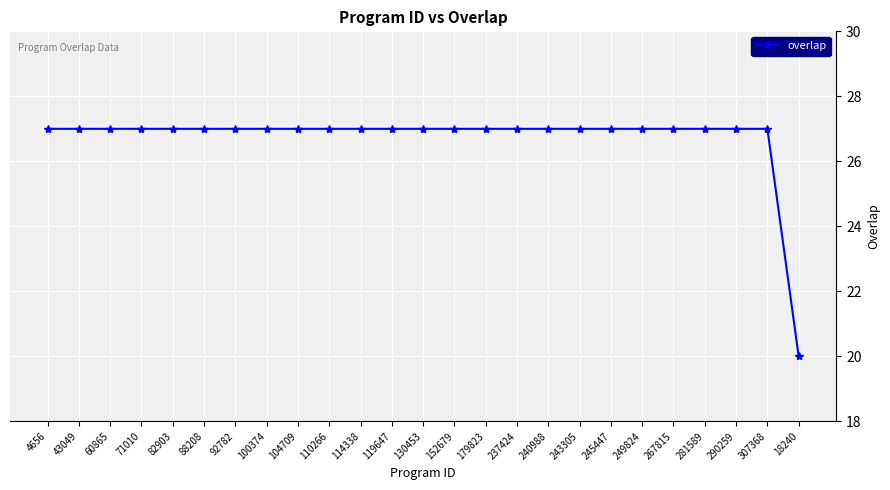

Approximately how many times larger is the value at 60865 compared to 82903?

1.0